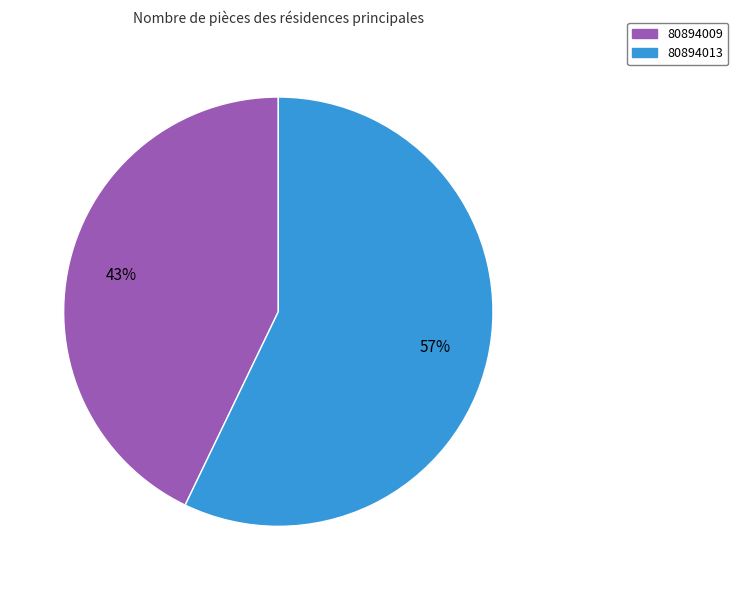

To the nearest percent, what portion does 80894013 represent?

57%